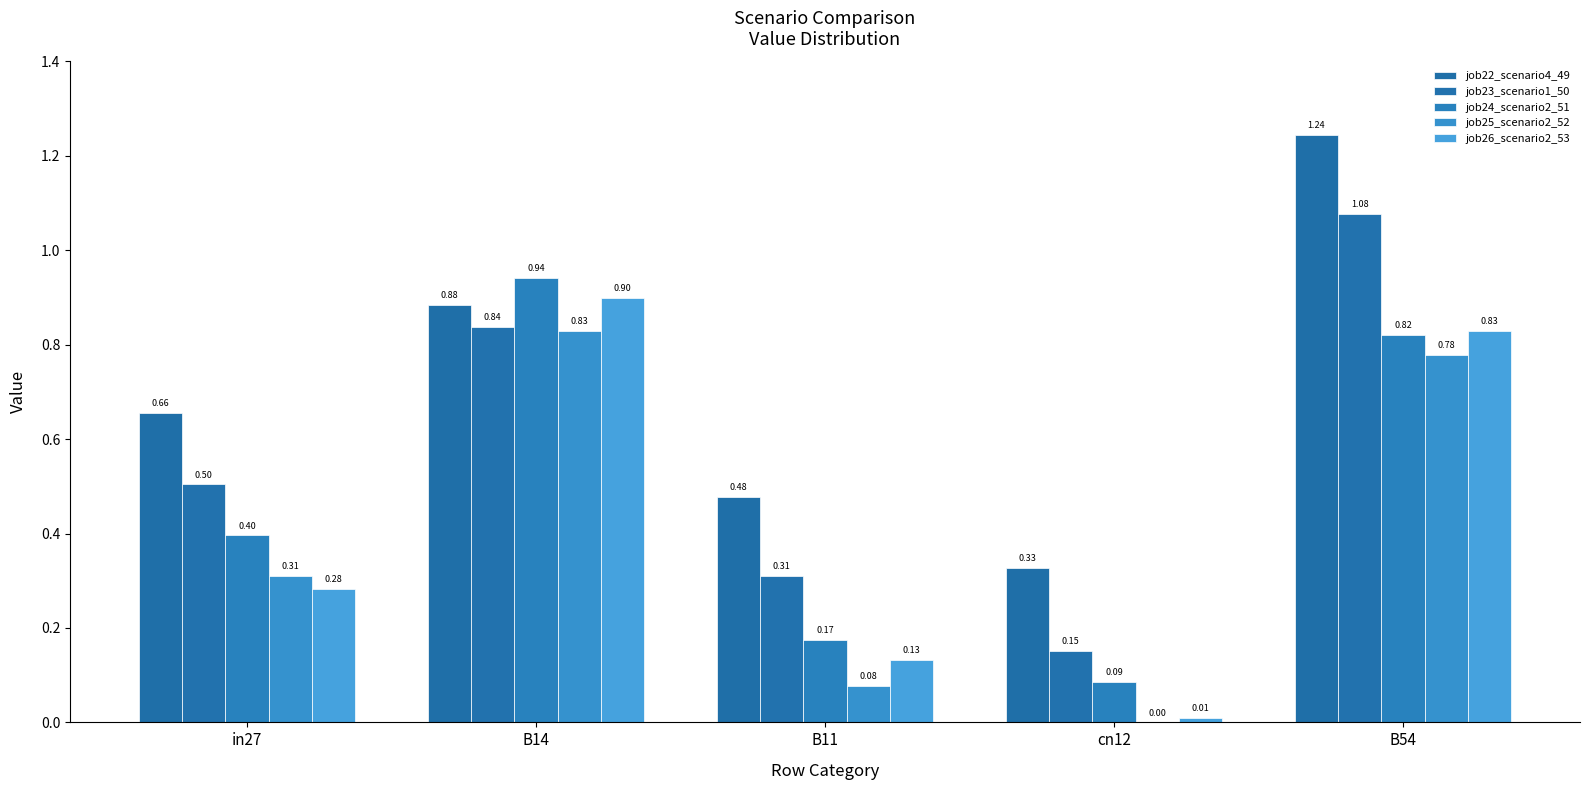

Is it true that job24_scenario2_51 equals 0.9 at B14?

True